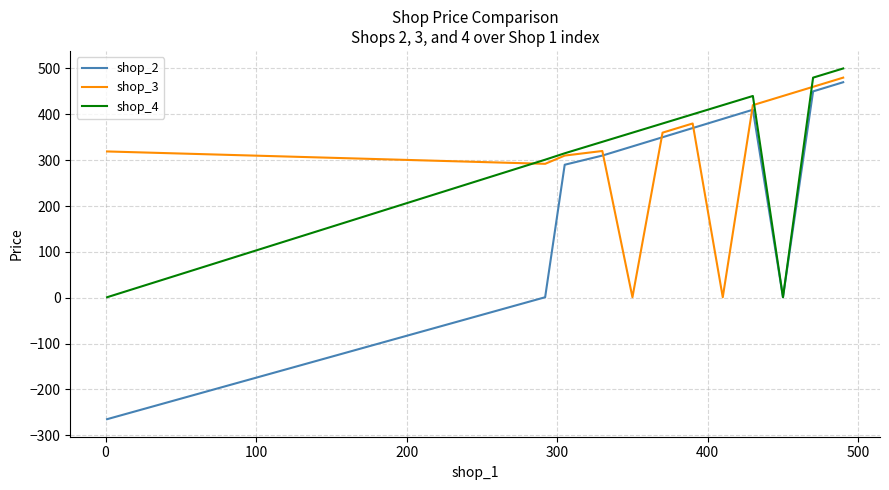

What is the smallest value displayed?

-265